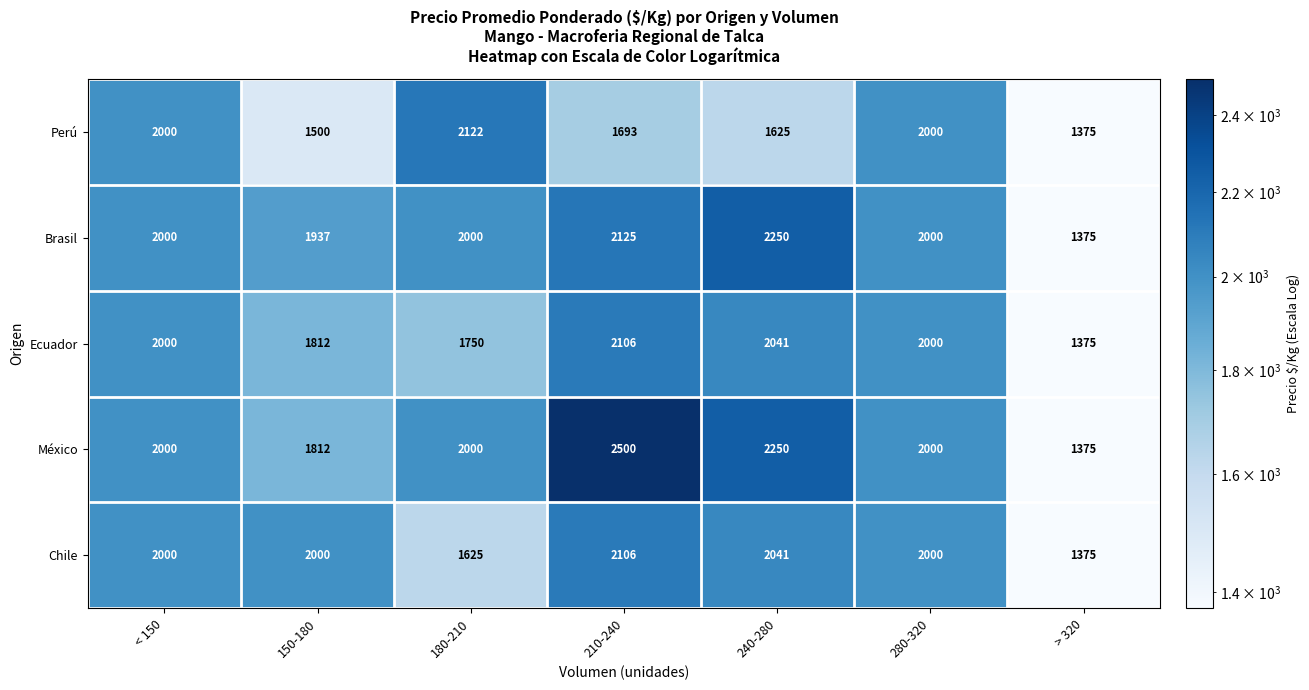

Where is Perú nearest to the value 1748?

210-240